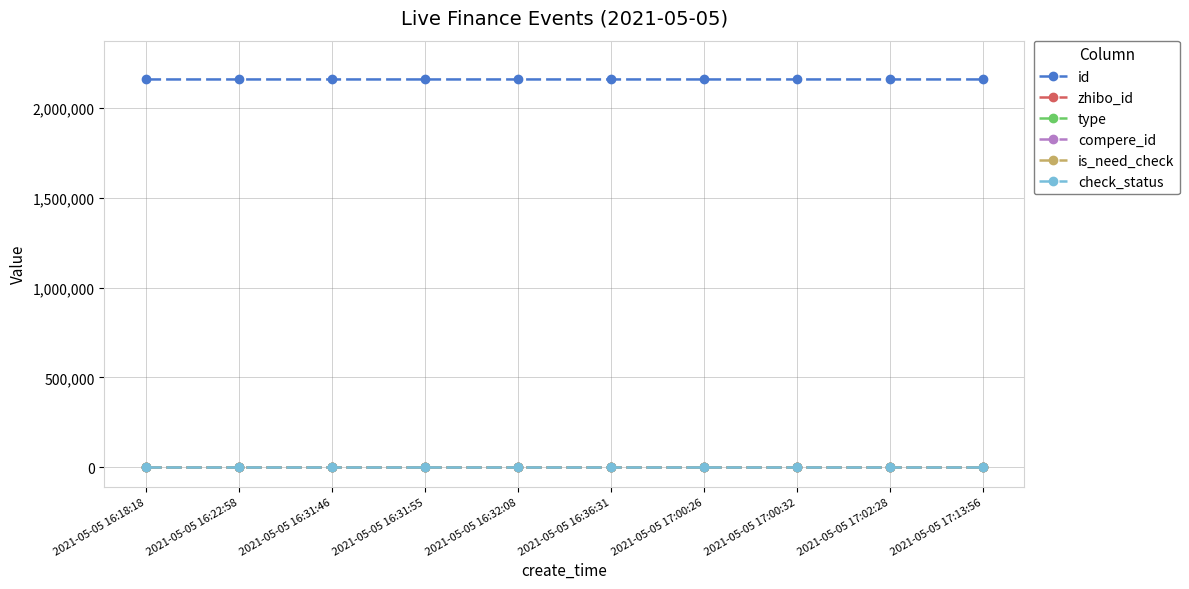

At which category is the sum across all series the highest?

2021-05-05 17:13:56